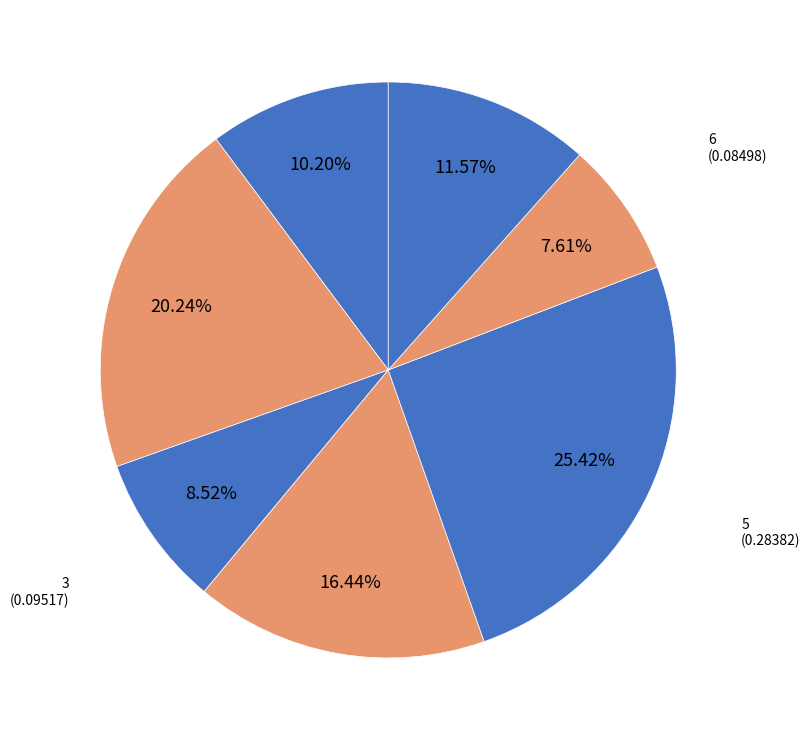

How many segments does this pie chart have?

7